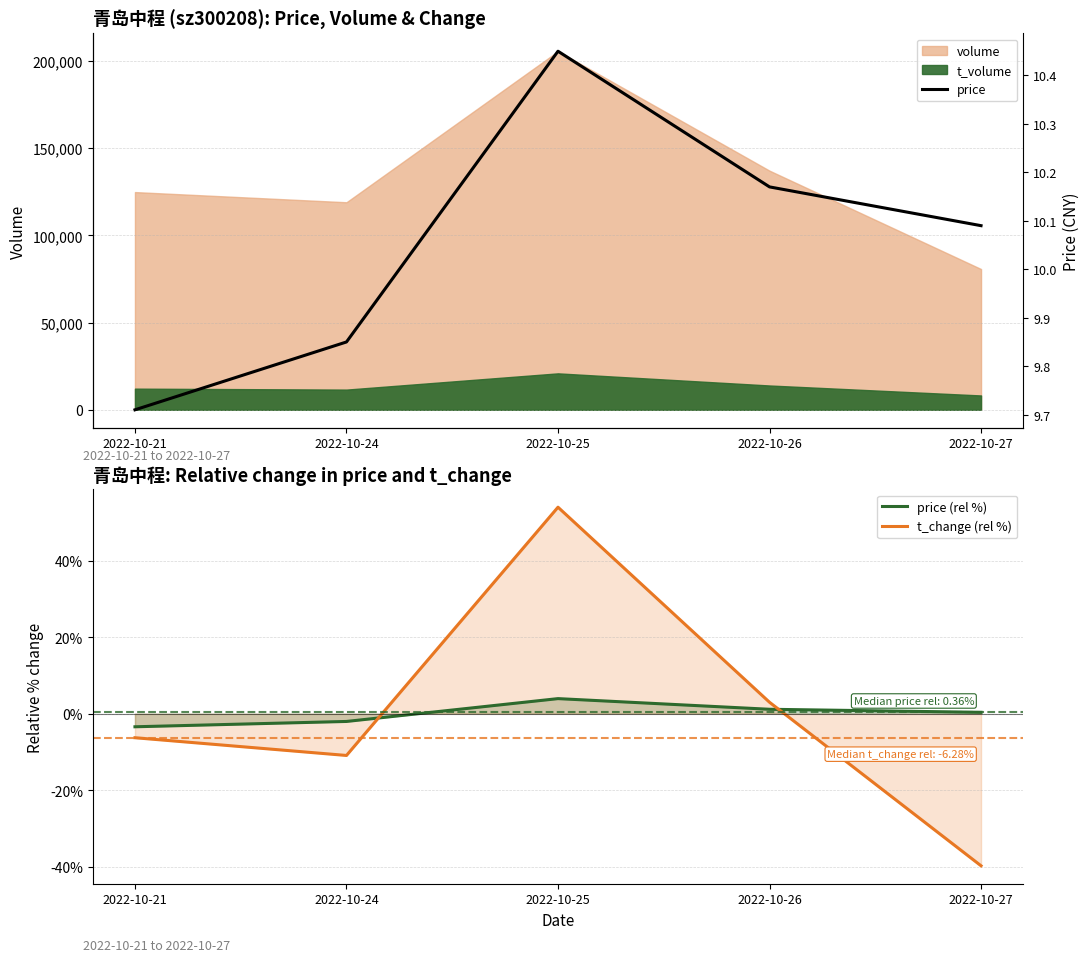

At which category is the sum across all series the highest?

2022-10-25